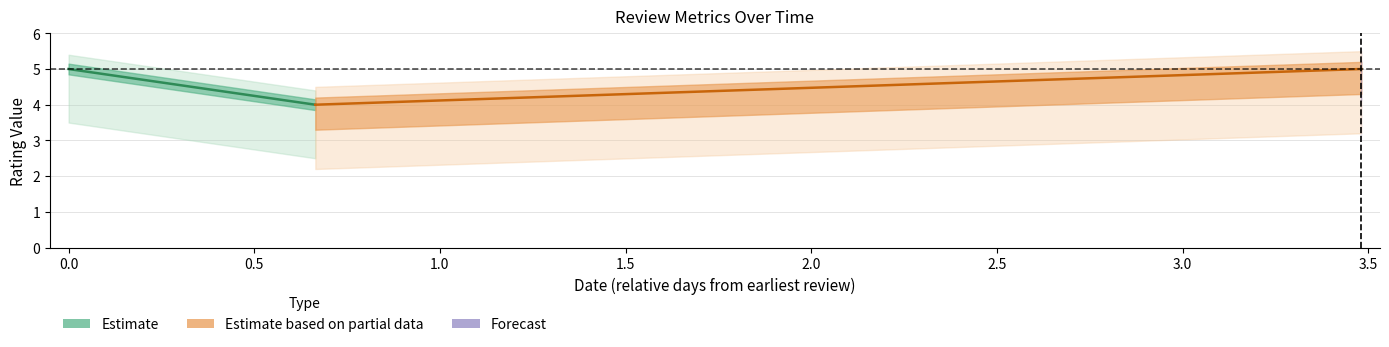

At how many categories does at least one series exceed 4?

2